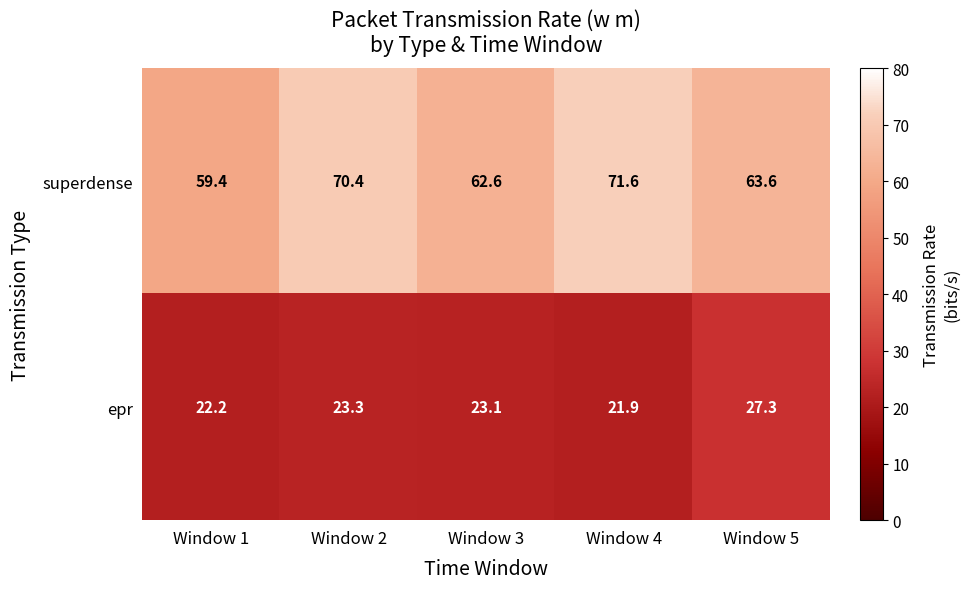

Reading right to left, transcribe all the data shown in this chart.

superdense: 63.6	71.6	62.6	70.4	59.4
epr: 27.3	21.9	23.1	23.3	22.2